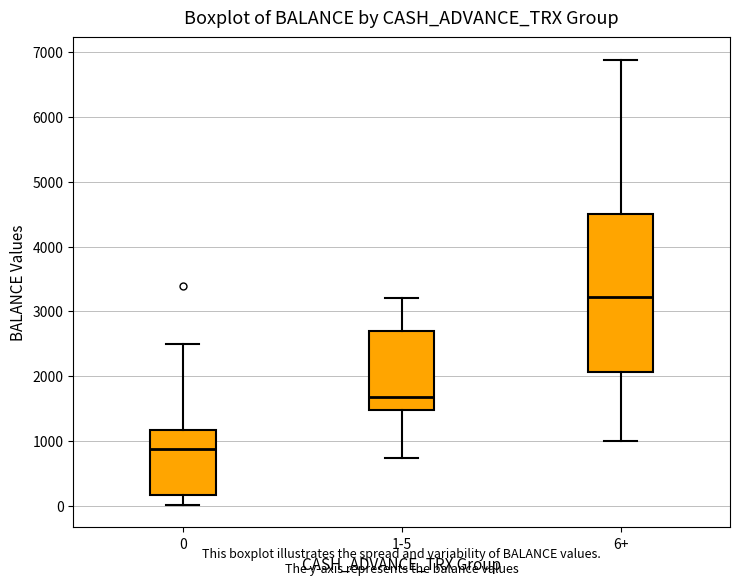

Which box has the lowest median line?

0